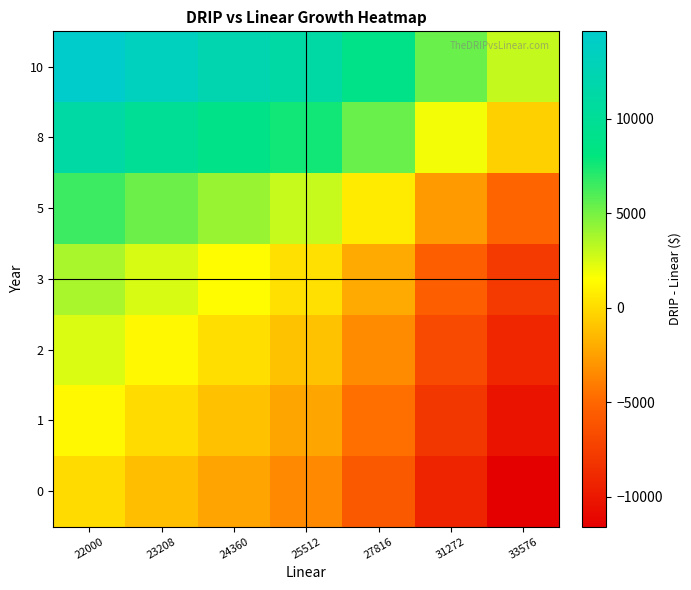

Which label corresponds to the largest value in the chart?

22000